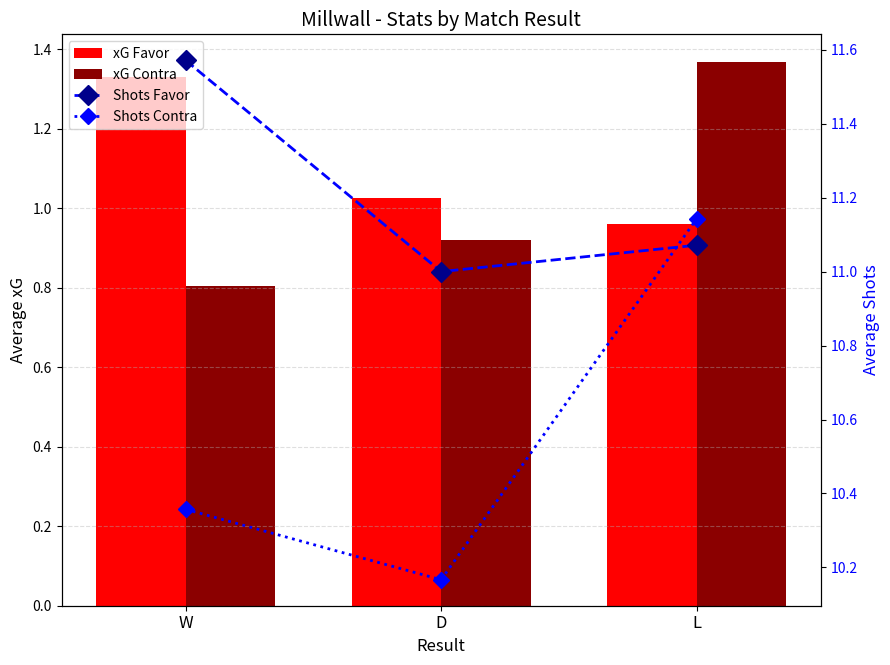

What value does the Shots Contra series have at L?

11.1